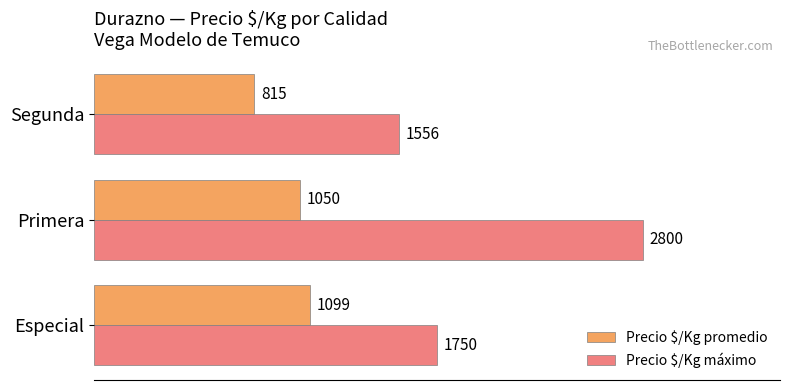

List the series in order of their peak value, lowest first.

Precio $/Kg promedio, Precio $/Kg máximo